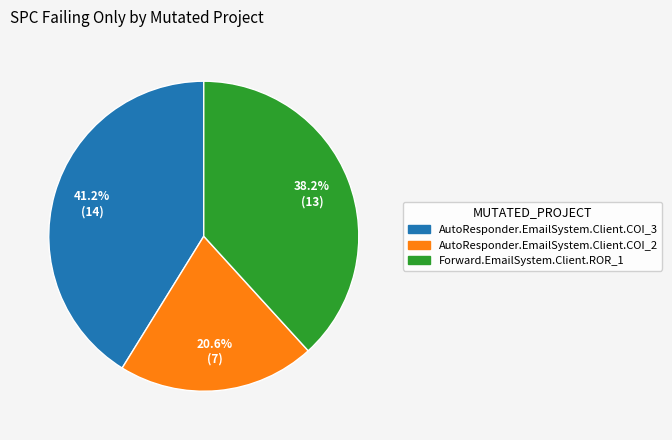

Is there any slice that represents more than half of the pie?

No